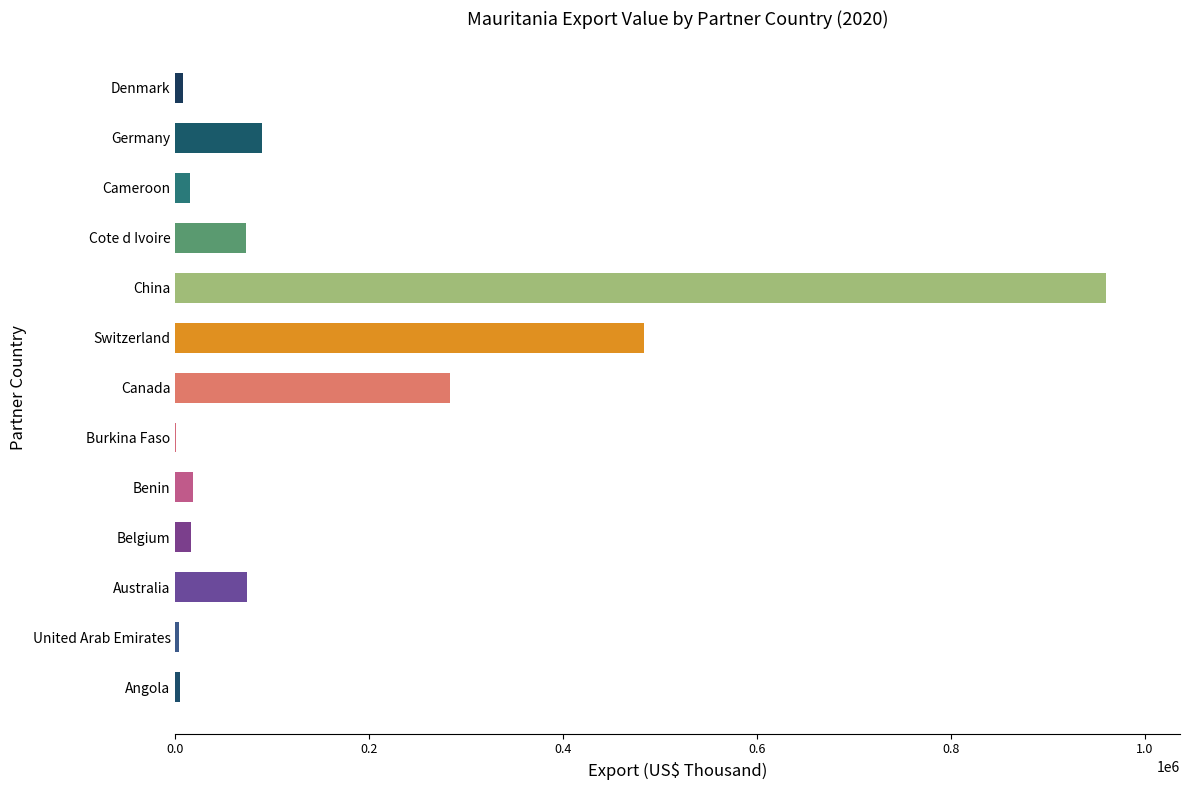

What value does the data have at China?

959791.1